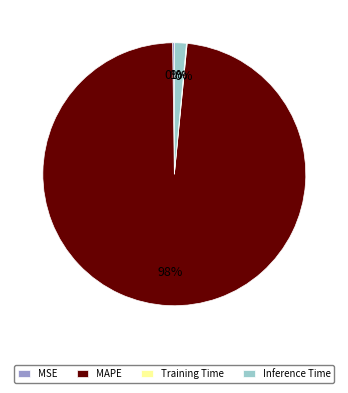

Is the sum of MAPE and Inference Time greater than half?

Yes